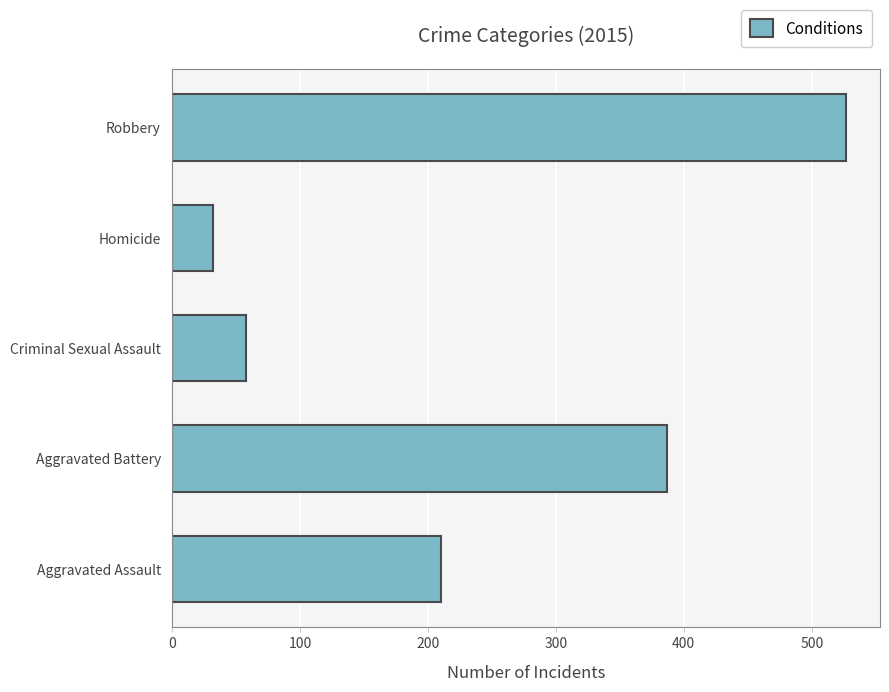

What is the ratio of the value at Aggravated Assault to the value at Criminal Sexual Assault?

3.6